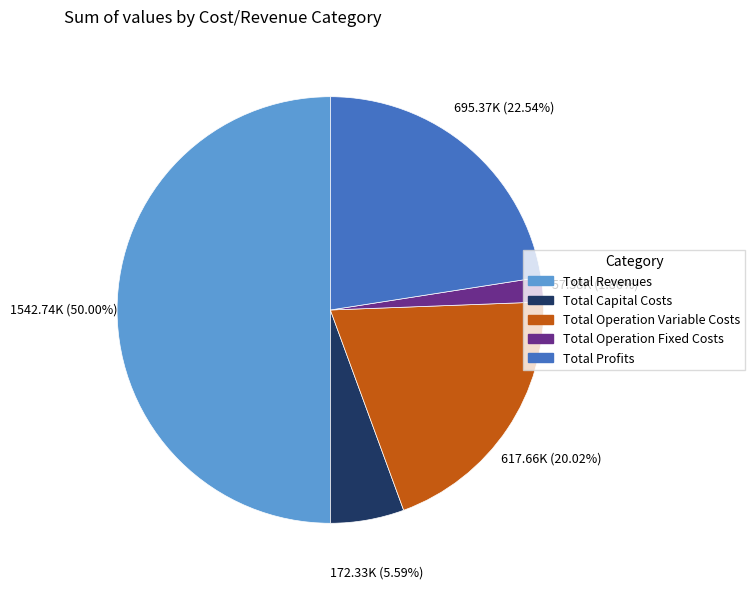

Count the number of slices in the pie.

5